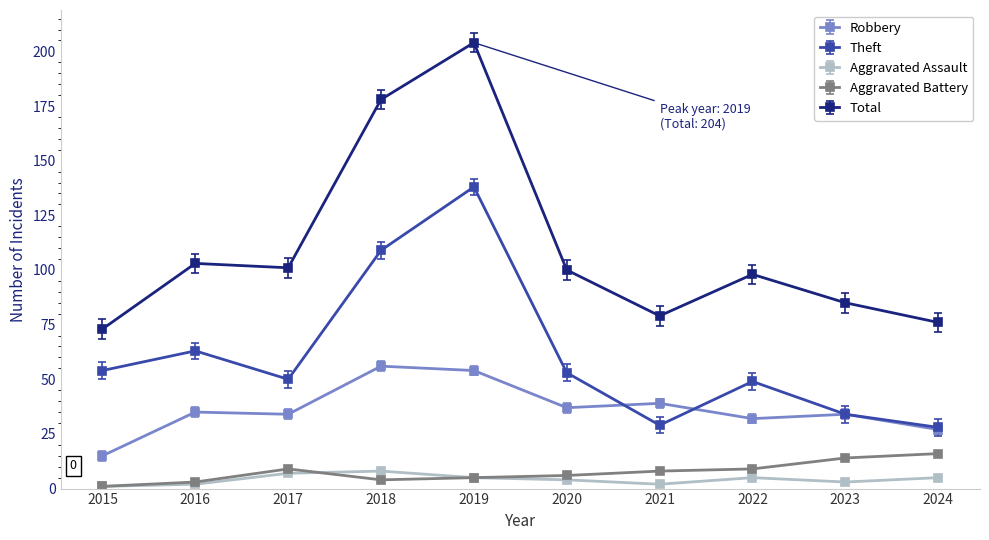

Which series has the widest spread of values?

Total